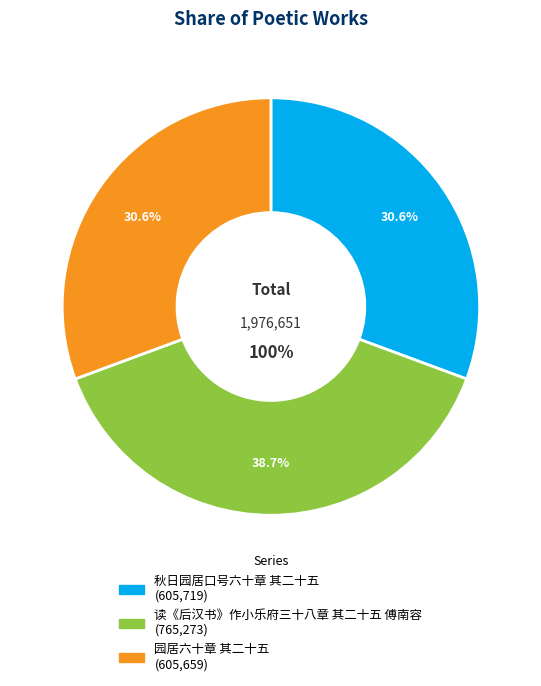

Do 读《后汉书》作小乐府三十八章 其二十五 傅南容 and 园居六十章 其二十五 together represent more than half of the pie?

Yes